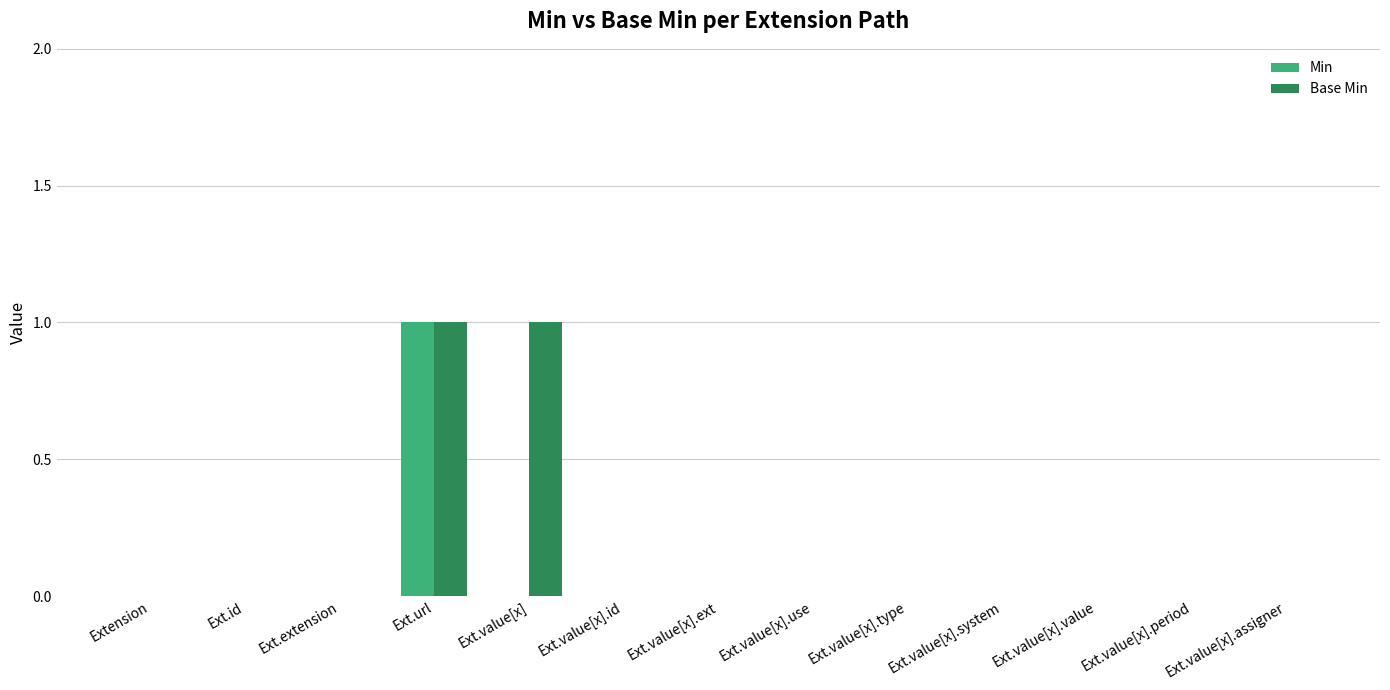

Which category has the highest value in the Min series?

Ext.url